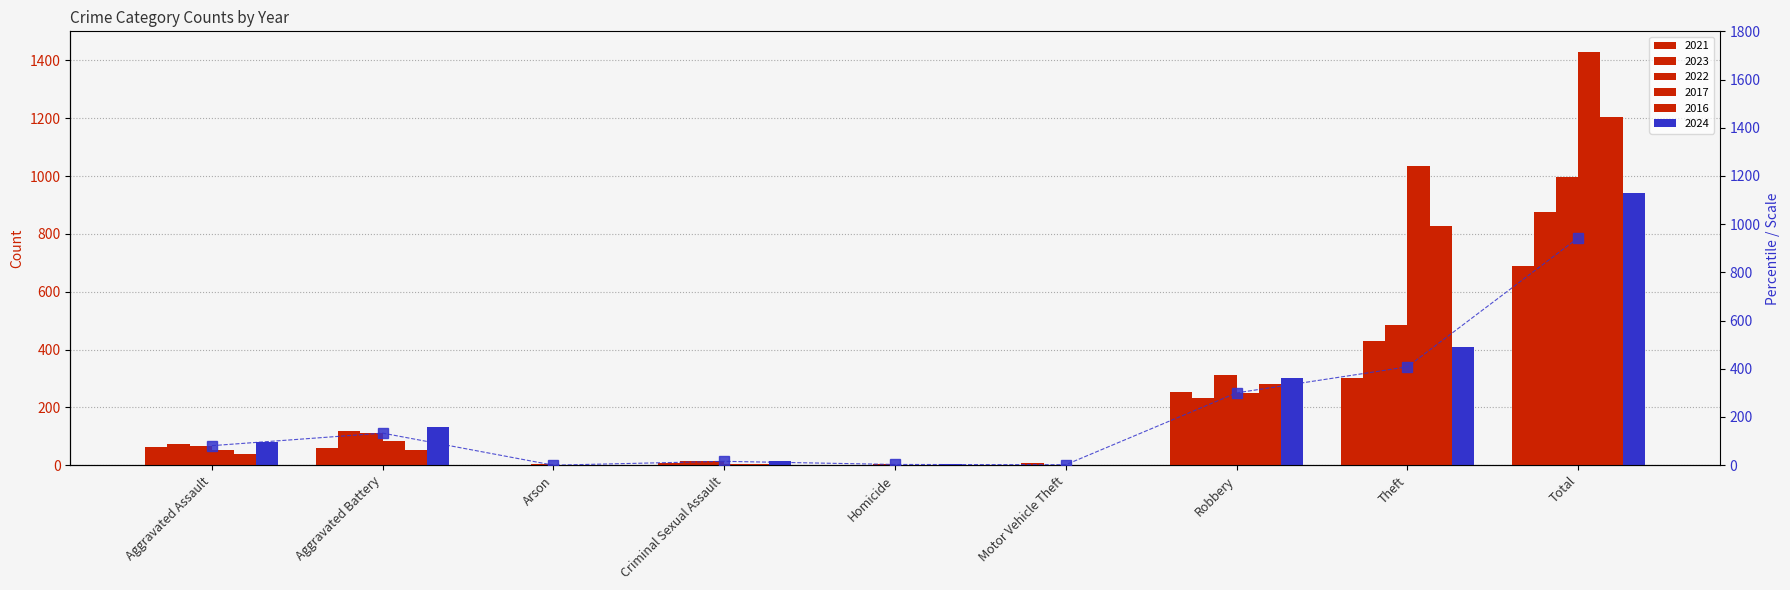

True or false: the data shows 2 at Motor Vehicle Theft.

True